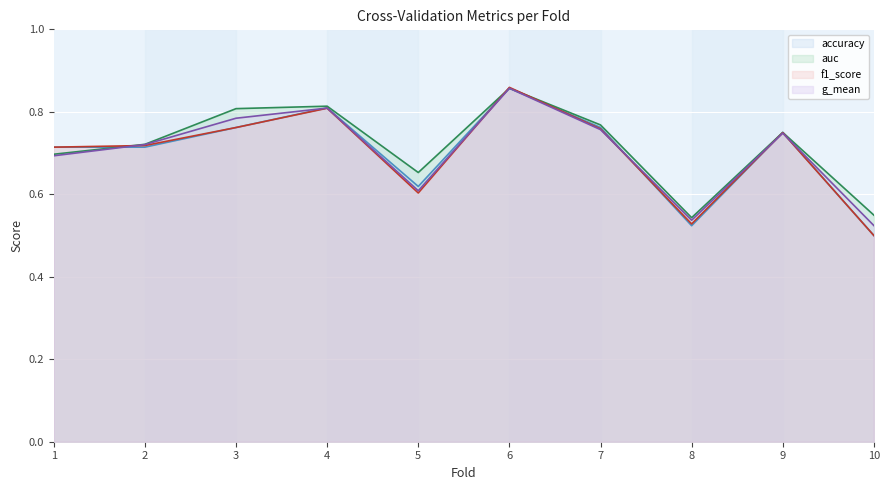

At which label does accuracy reach its minimum?

10